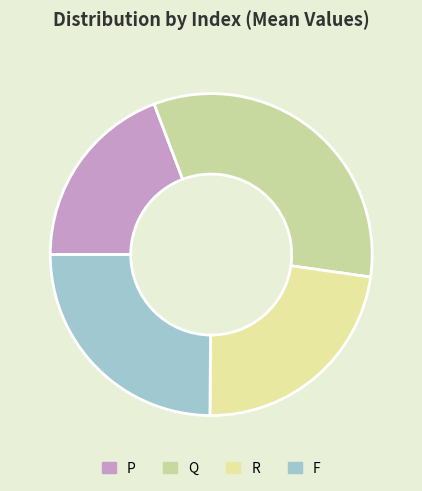

What is the change in value from Q to F?

-0.2